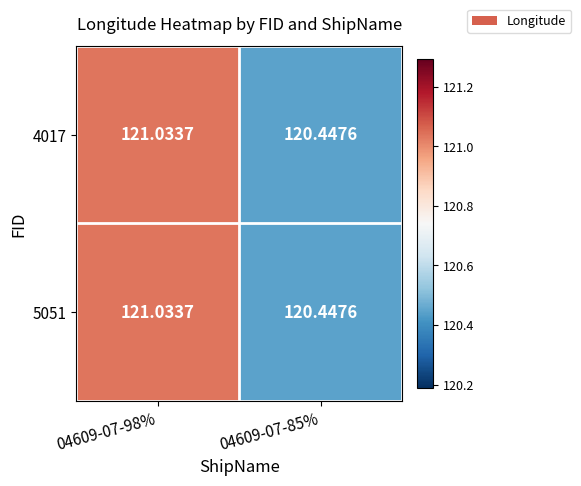

How many categories are shown in the chart?

2